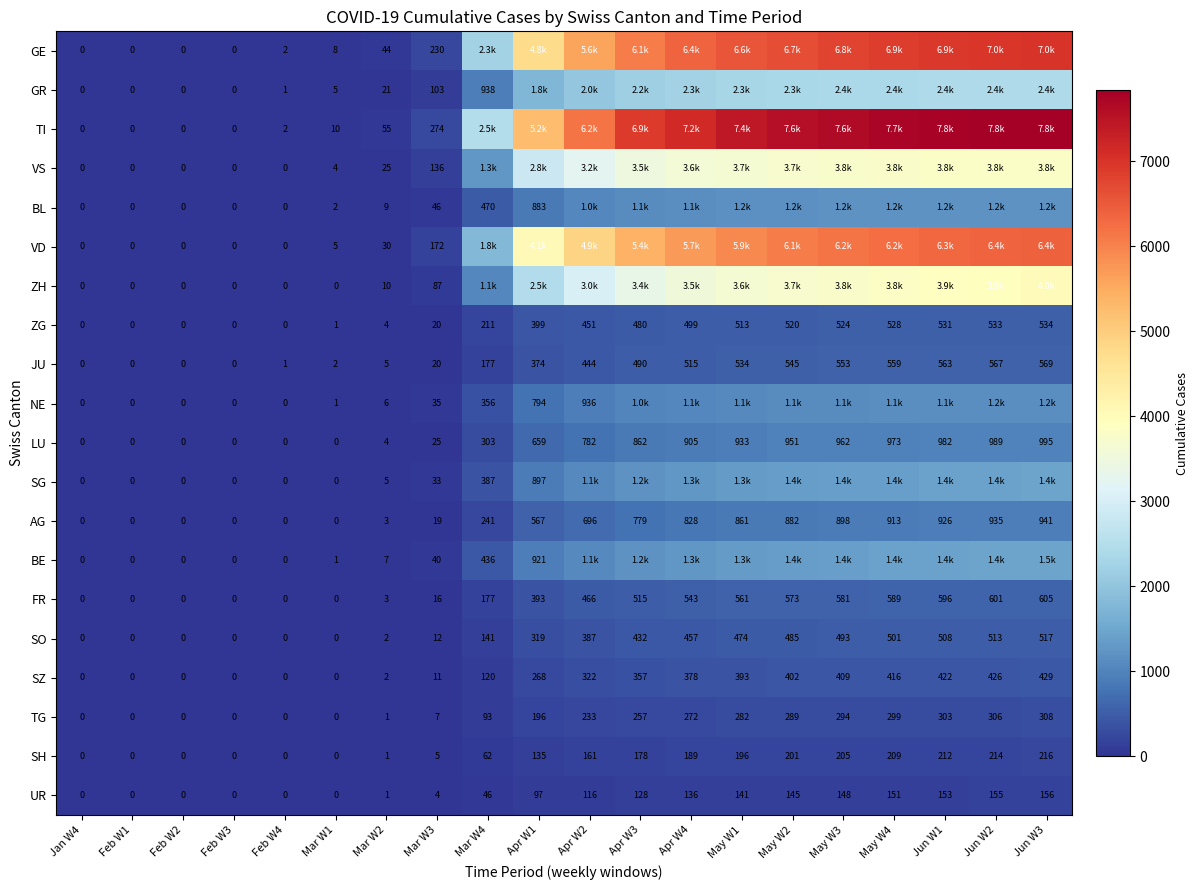

What is the approximate value of JU at May W4, to the nearest 10?

560